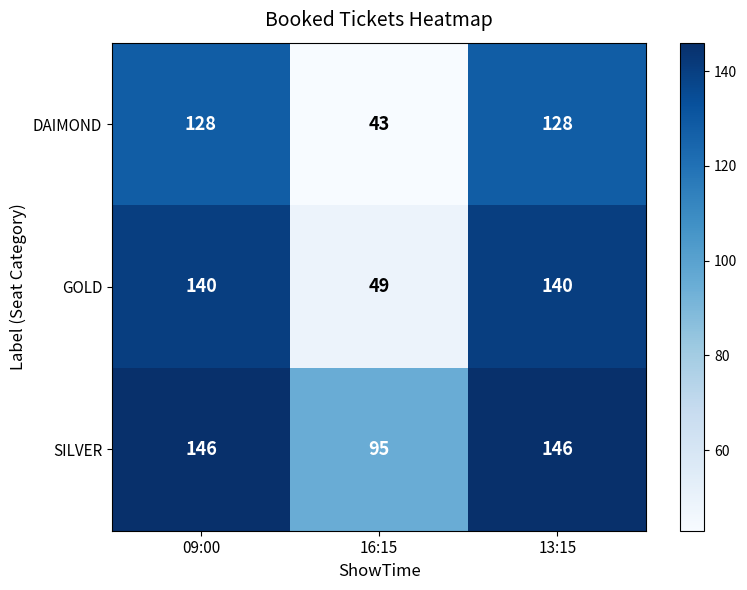

The SILVER series shows 146 at 13:15. True or false?

True